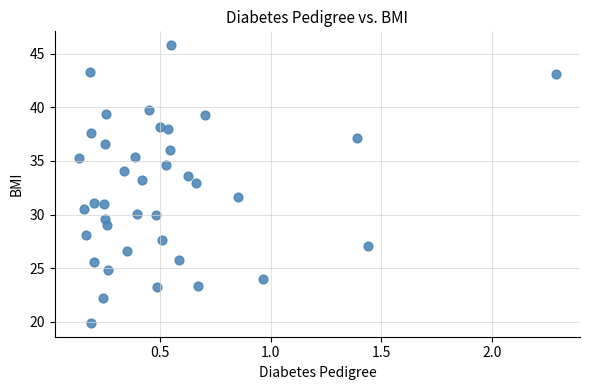

What is the range of Y values (max minus min)?

25.9